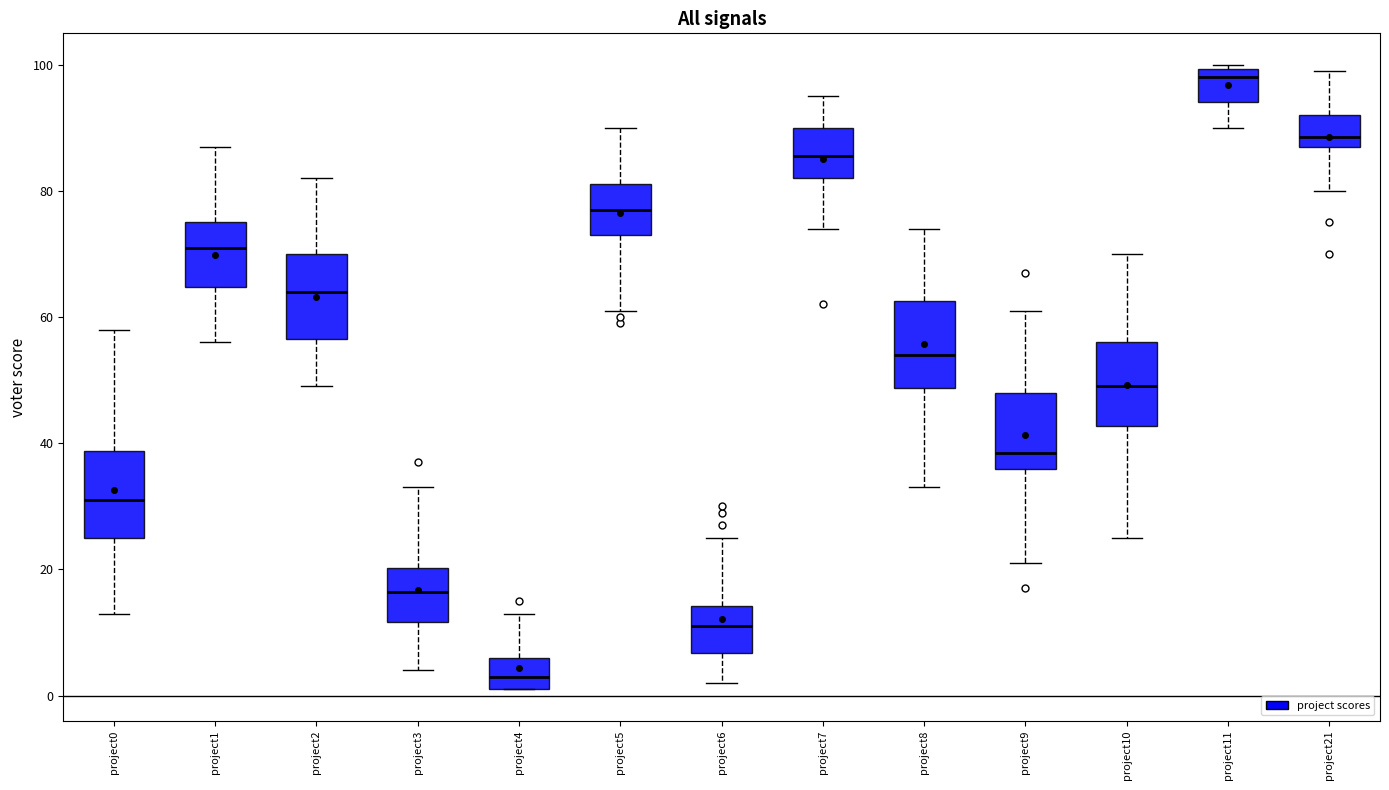

Reading left to right, read every box against the y-axis: the position of its median line, the range the box covers, and the ends of its whiskers. The values are not printed on the chart, so give them approximately, as read against the axis.

project0: median 32, box 26 to 38, whiskers 14 to 58
project1: median 72, box 64 to 76, whiskers 56 to 88
project2: median 64, box 56 to 70, whiskers 50 to 82
project3: median 16, box 12 to 20, whiskers 4 to 34
project4: median 4, box 2 to 6, whiskers 2 to 14
project5: median 78, box 74 to 82, whiskers 62 to 90
project6: median 12, box 6 to 14, whiskers 2 to 26
project7: median 86, box 82 to 90, whiskers 74 to 96
project8: median 54, box 48 to 62, whiskers 34 to 74
project9: median 38, box 36 to 48, whiskers 22 to 62
project10: median 50, box 42 to 56, whiskers 26 to 70
project11: median 98, box 94 to 100, whiskers 90 to 100 (just above the box's upper edge)
project21: median 88 (just above the box's lower edge), box 88 to 92, whiskers 80 to 100